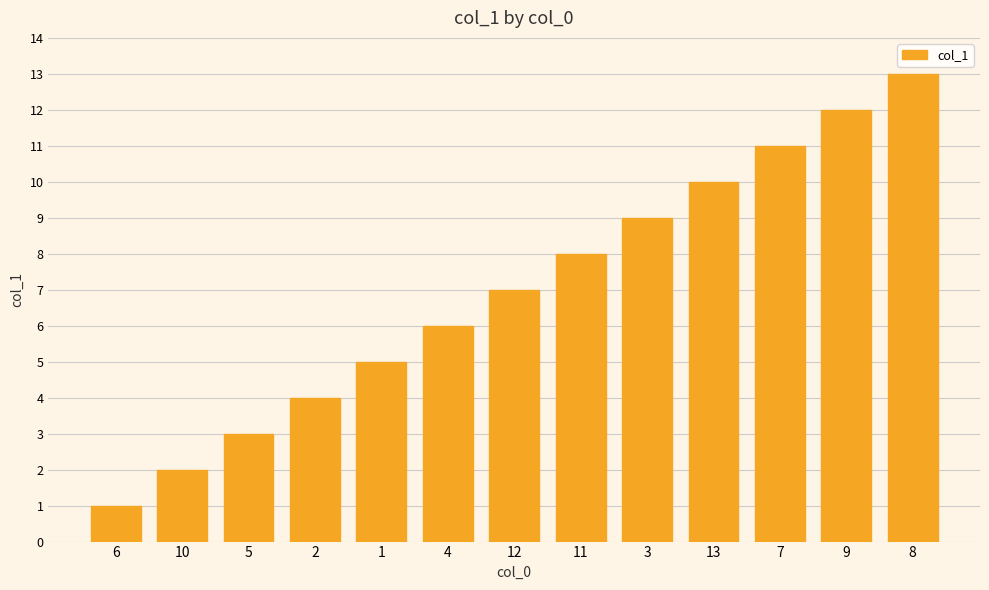

What is the label of the 6th bar from the right?

11